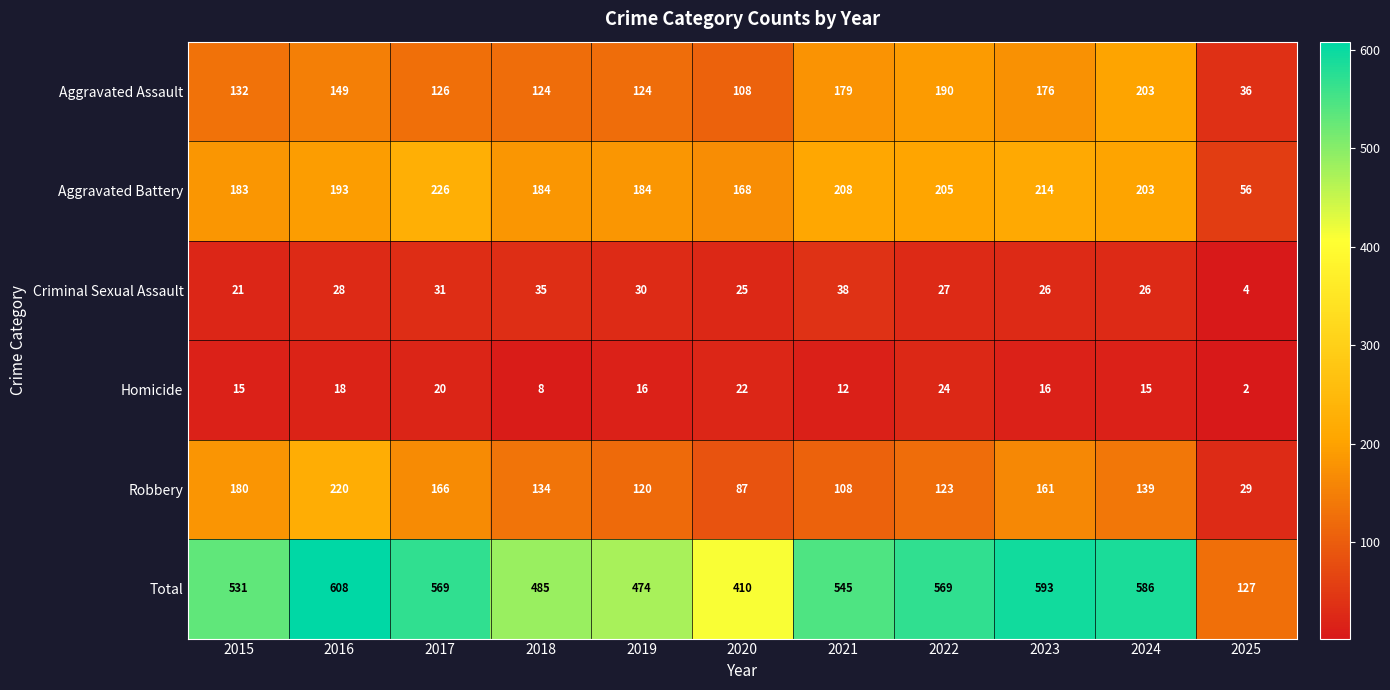

At how many categories does at least one series exceed 230?

10